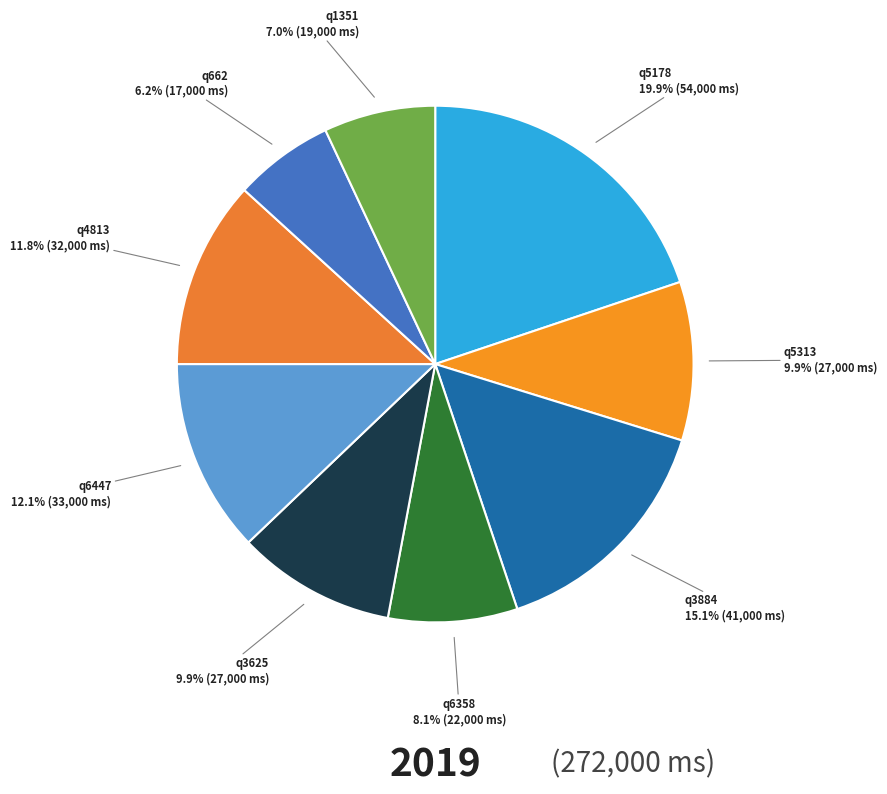

How many segments does this pie chart have?

9